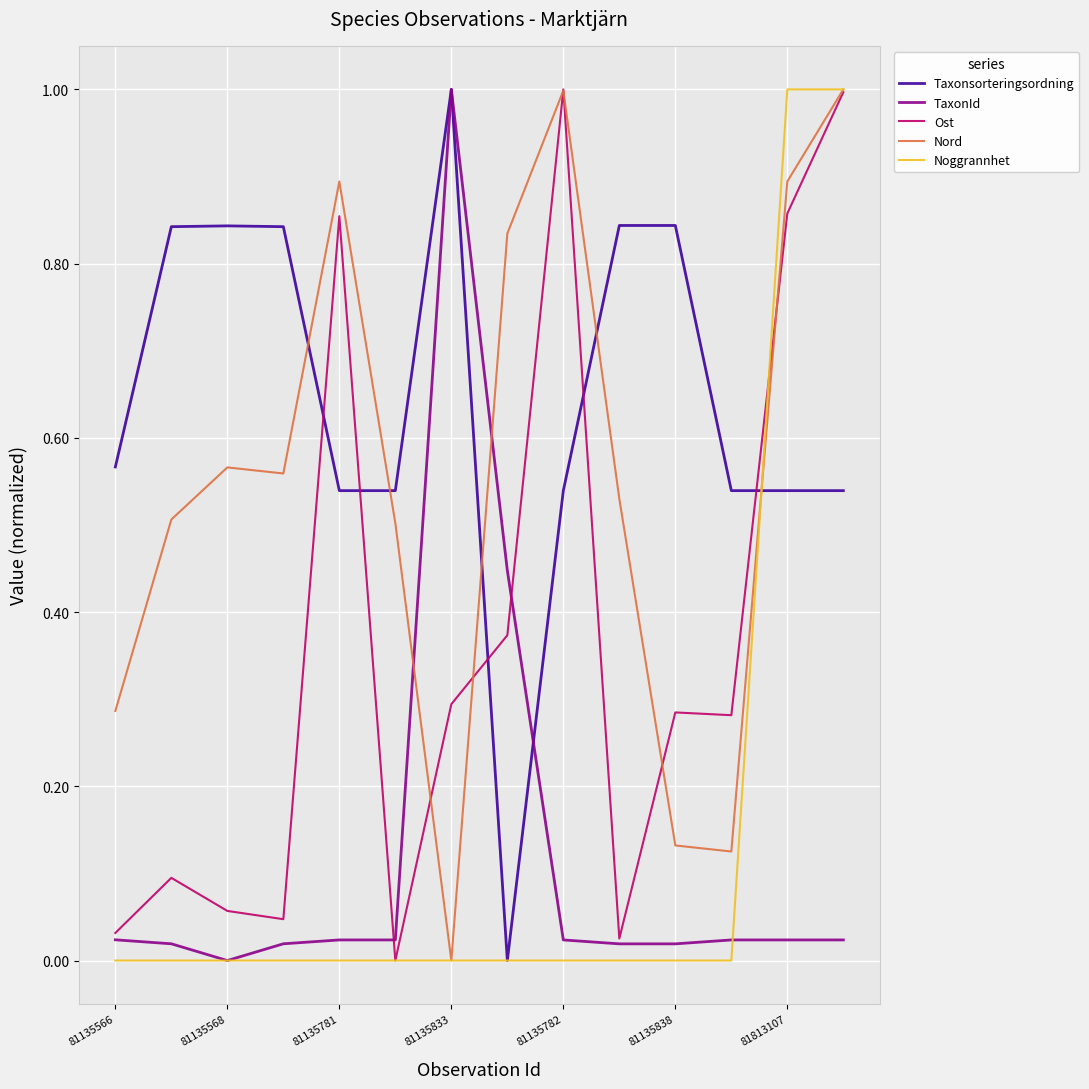

Which series has the largest total across all categories?

Taxonsorteringsordning